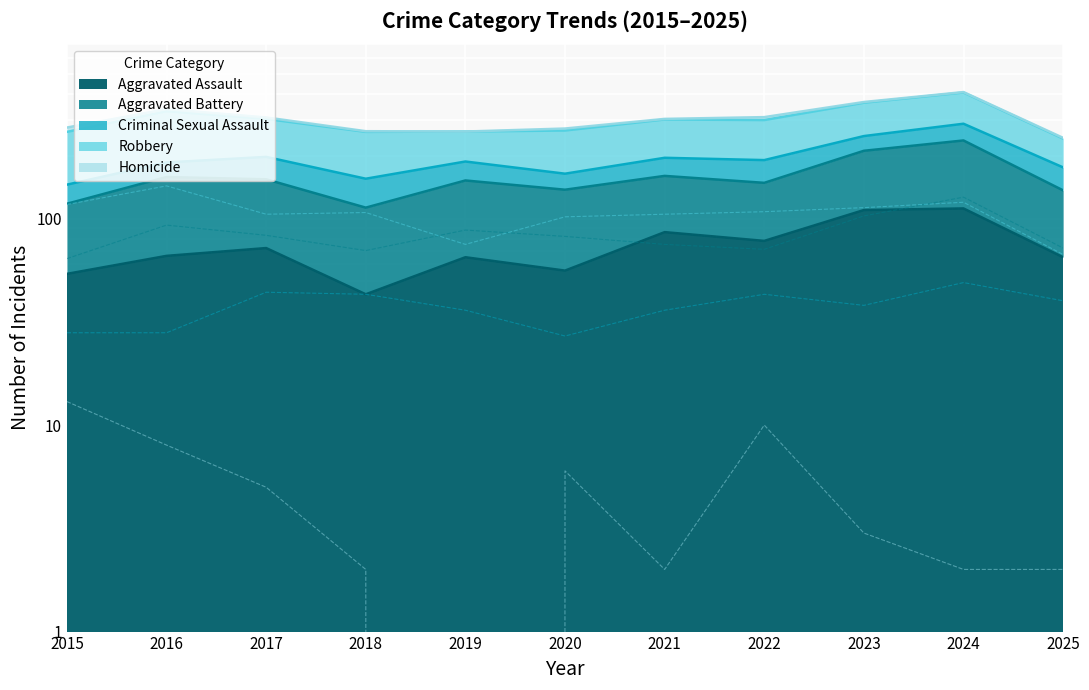

At which category does the chart reach its minimum across all series?

2019